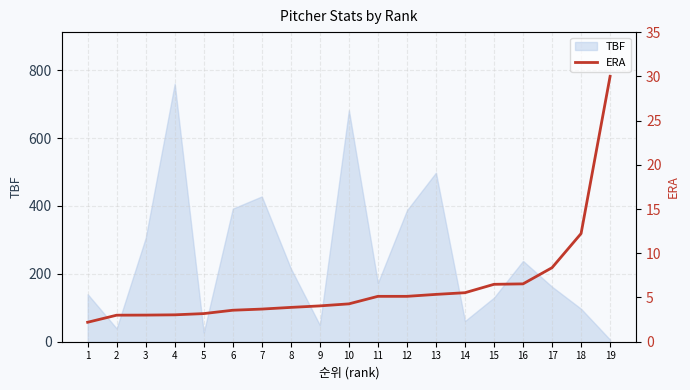

The value of TBF at 3 is 131. True or false?

False